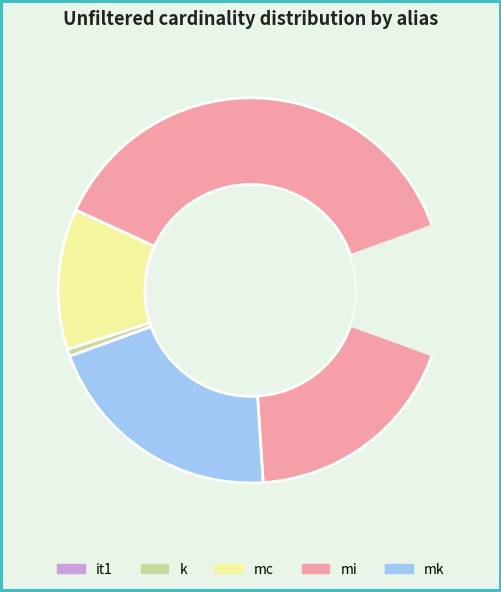

What is the majority slice?

mi